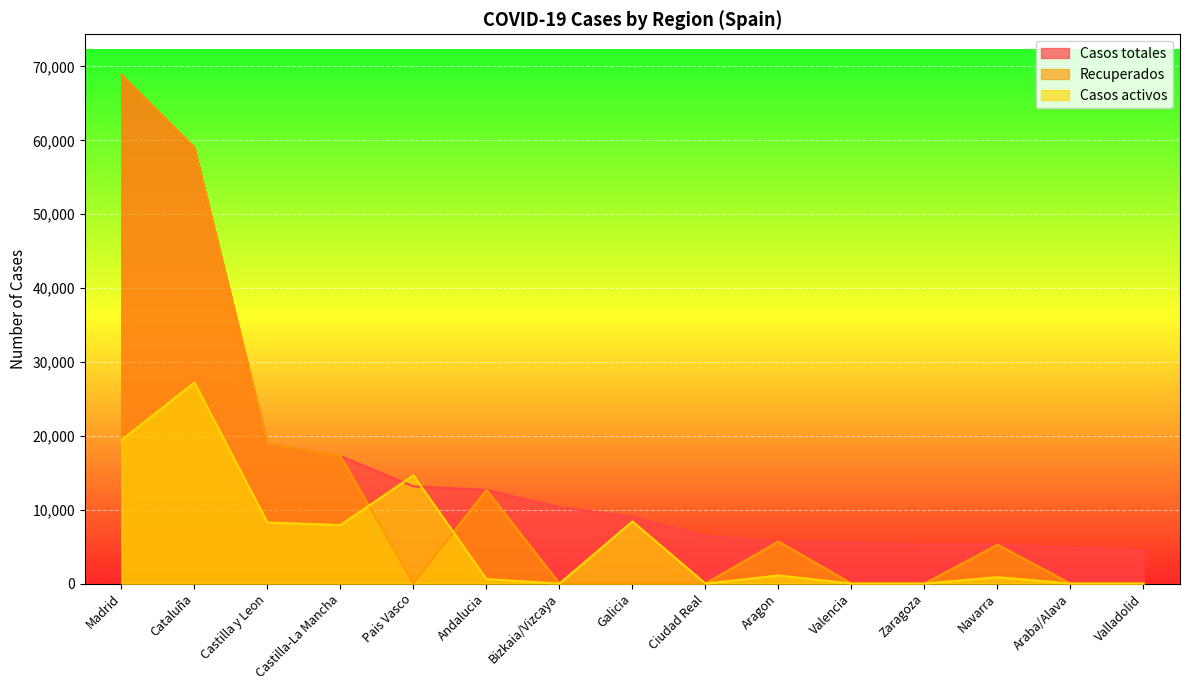

Reading left to right, what are all the values shown in this chart?

Casos totales: 68852	59019	18907	17259	13156	12679	10332	9041	6464	5695	5609	5287	5259	4868	4393
Recuperados: 68852	59019	18907	17259	0	12679	0	28	0	5695	0	0	5259	0	0
Casos activos: 19425	27229	8267	7922	14646	604	0	8409	0	1097	0	0	864	0	0